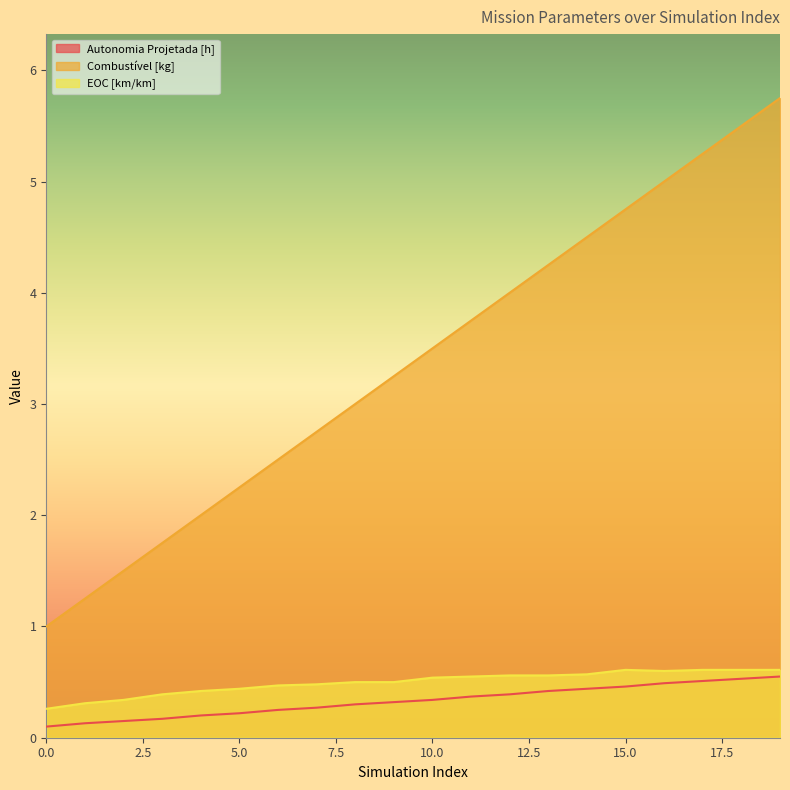

What is the sum of the Combustível [kg] values at 2 and 16?

6.5